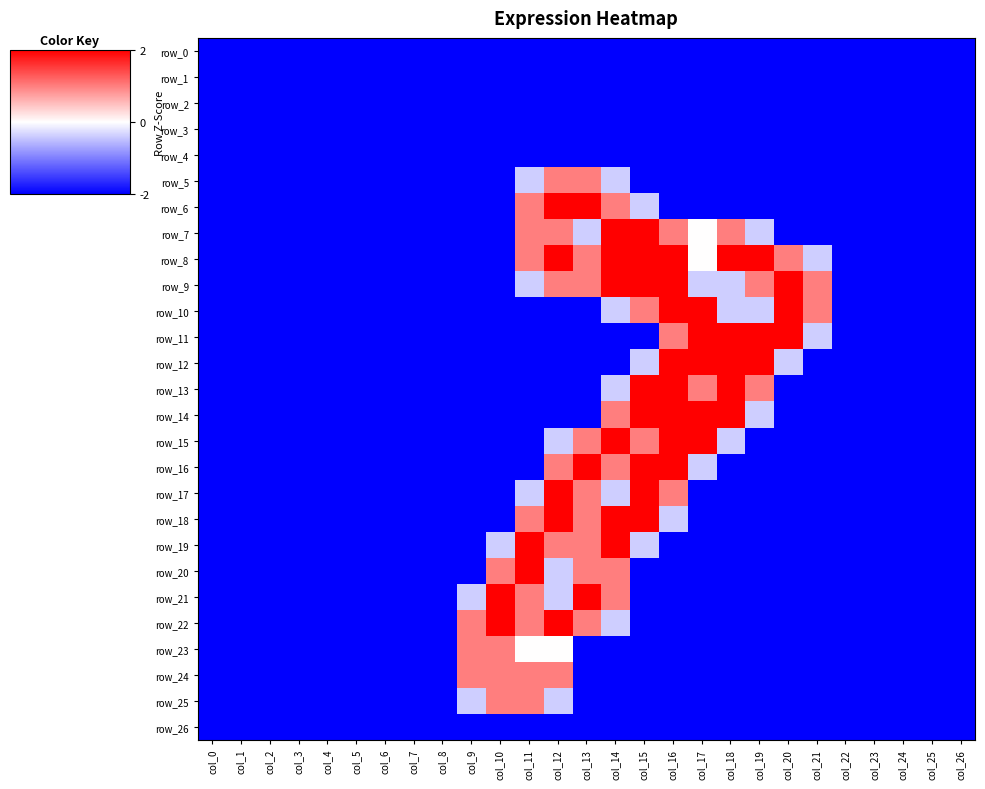

Is the value of row_5 at col_20 greater than the value of row_1 at col_15?

No